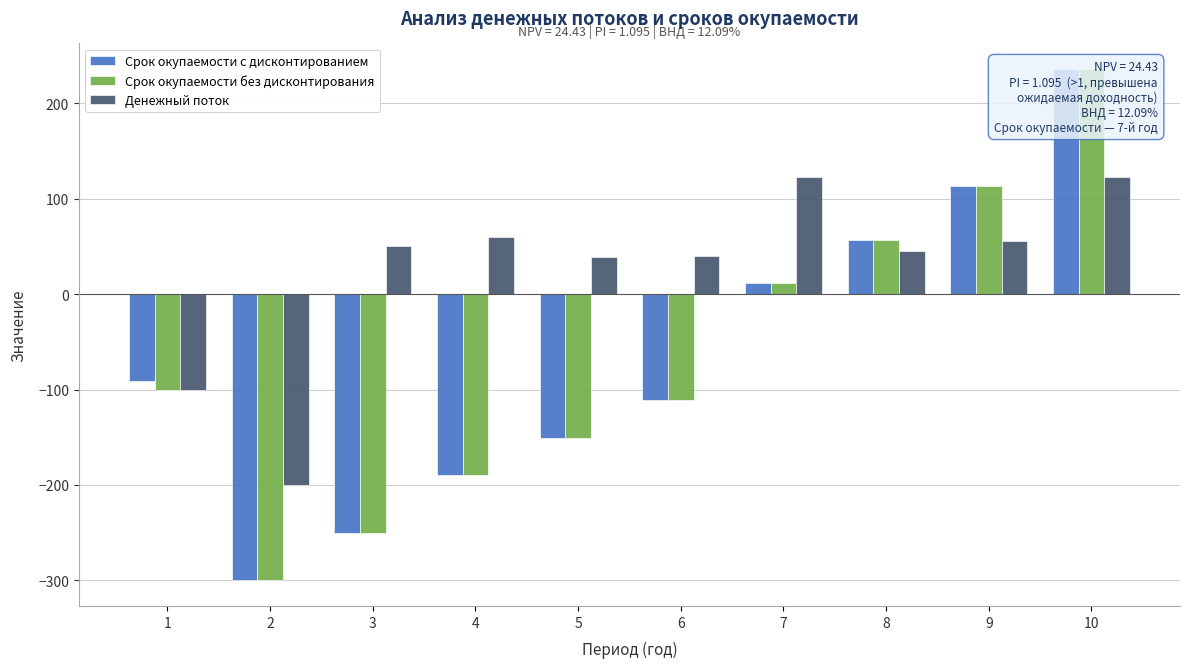

Reading left to right, extract all data points from this chart.

Срок окупаемости с дисконтированием: 1=-90.9	2=-300.0	3=-250.0	4=-190.0	5=-151.0	6=-111.0	7=12.0	8=57.0	9=113.0	10=236.0
Срок окупаемости без дисконтирования: 1=-100.0	2=-300.0	3=-250.0	4=-190.0	5=-151.0	6=-111.0	7=12.0	8=57.0	9=113.0	10=236.0
Денежный поток: 1=-100.0	2=-200.0	3=50.0	4=60.0	5=39.0	6=40.0	7=123.0	8=45.0	9=56.0	10=123.0